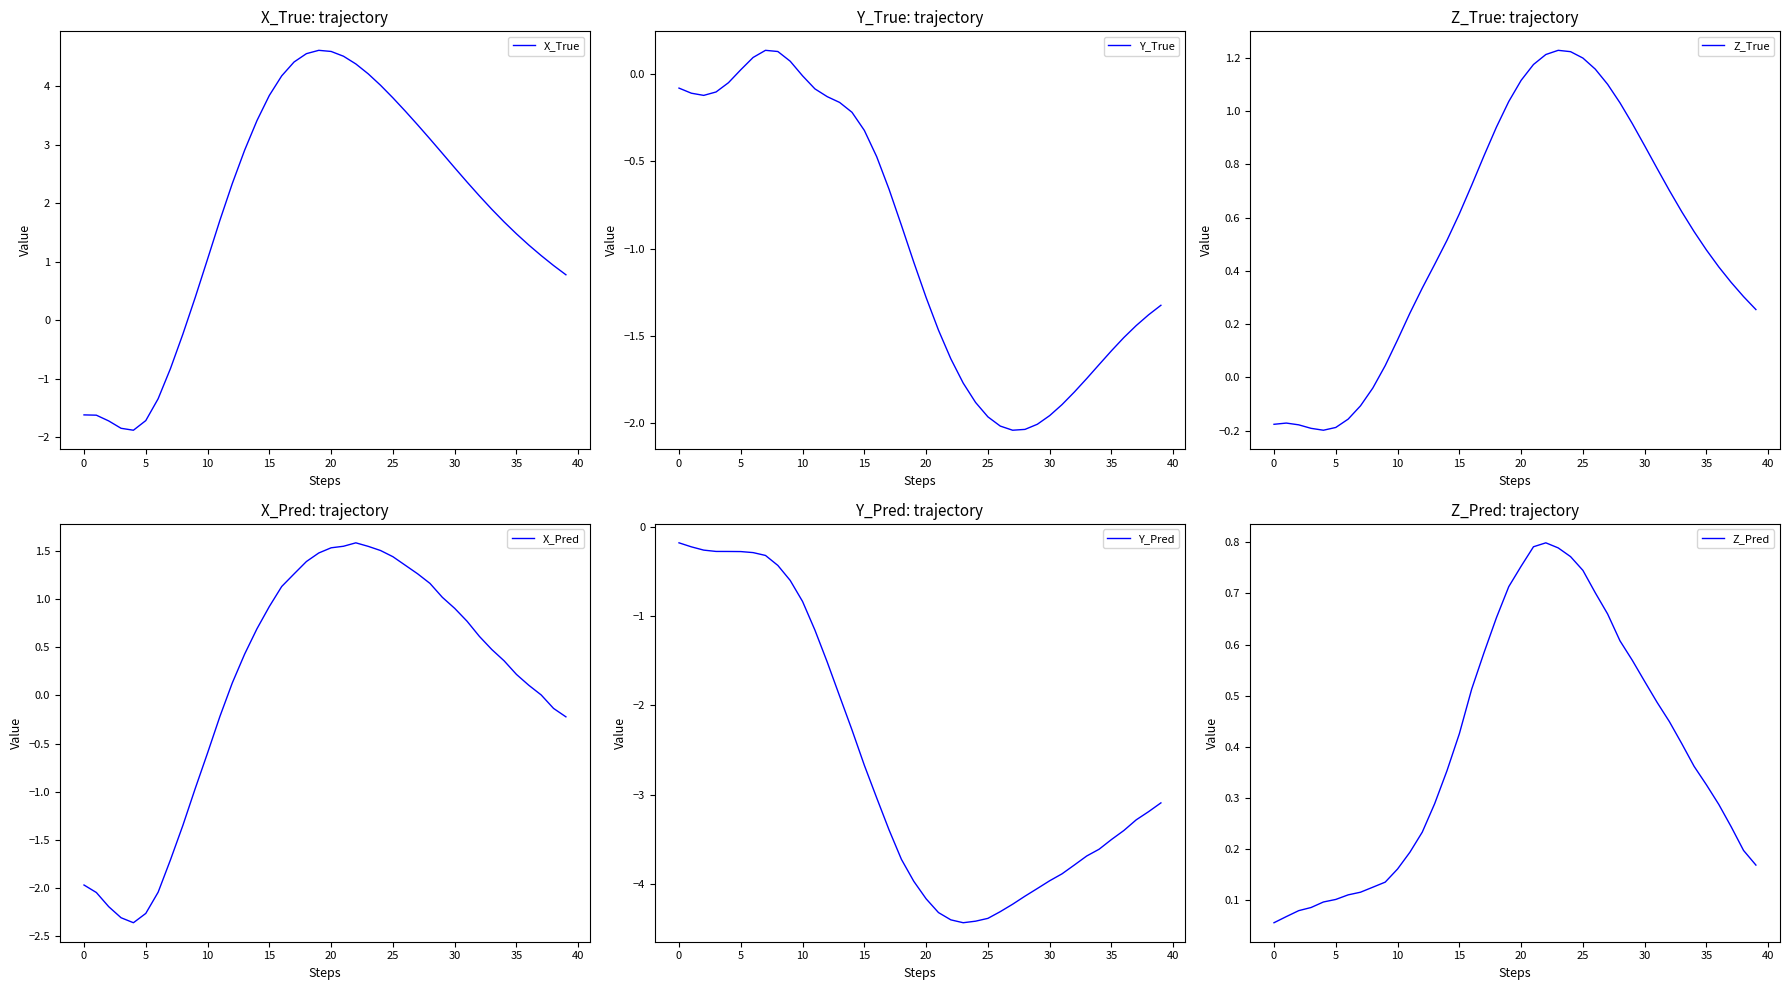

Read the X_True value at 10.

1.0